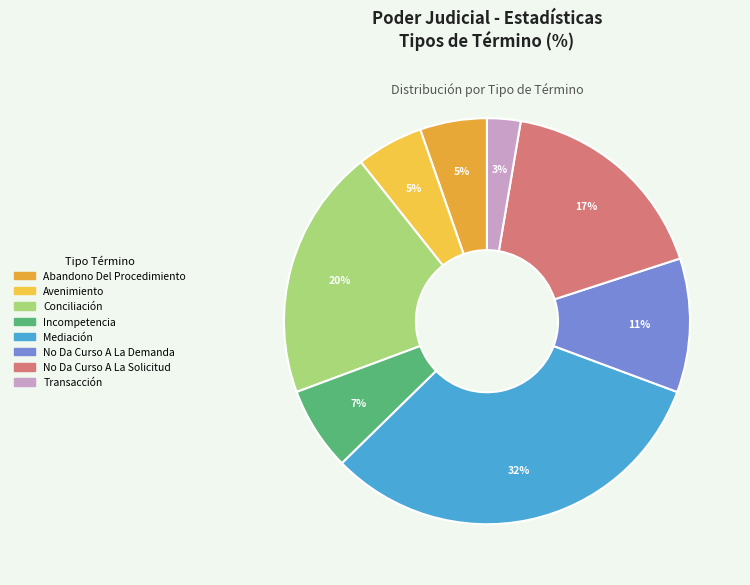

To the nearest percent, what is the difference between the largest and smallest slice percentages?

29%